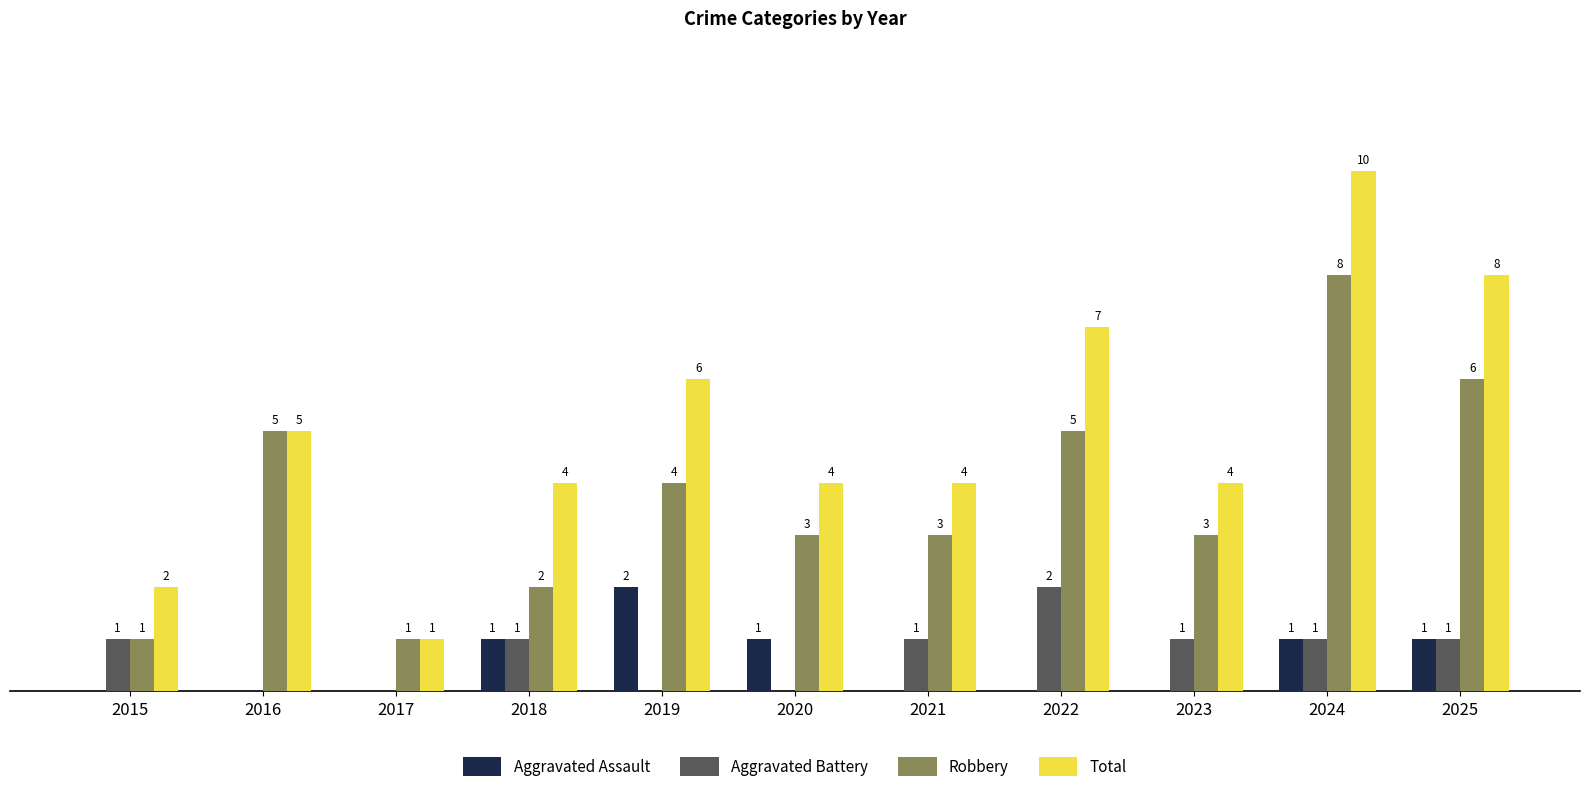

Which series has the largest total across all categories?

Total